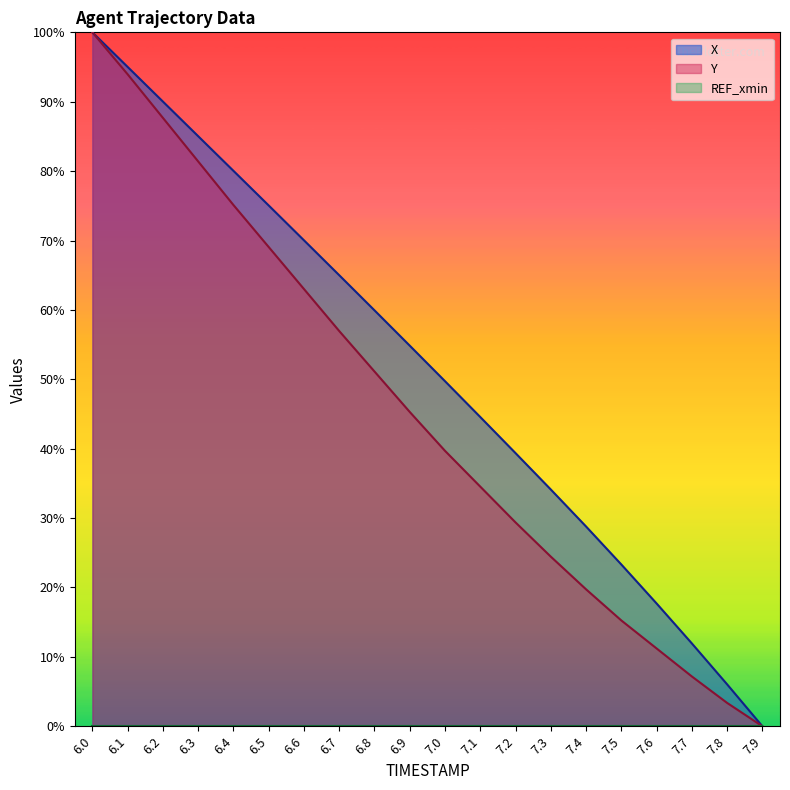

Which category has the lowest value in the X series?

7.9